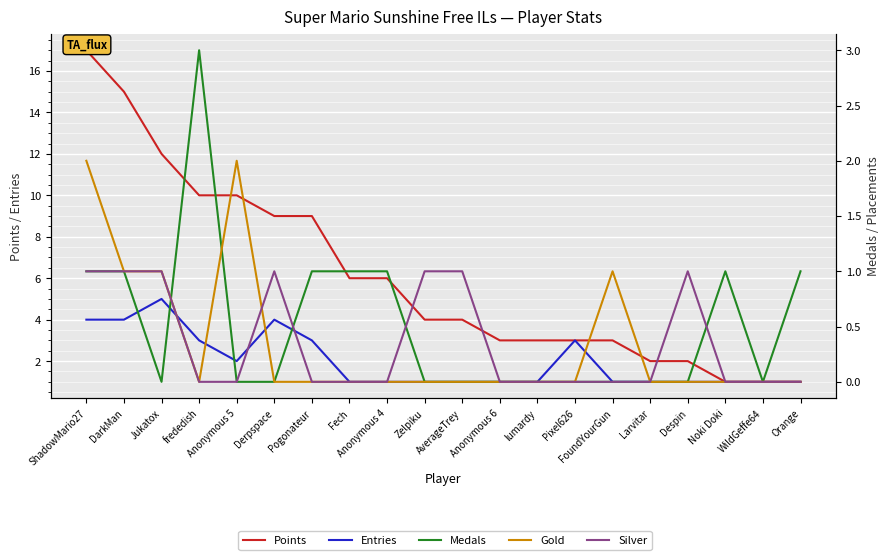

What are all the series names shown in the legend?

Points, Entries, Medals, Gold, Silver